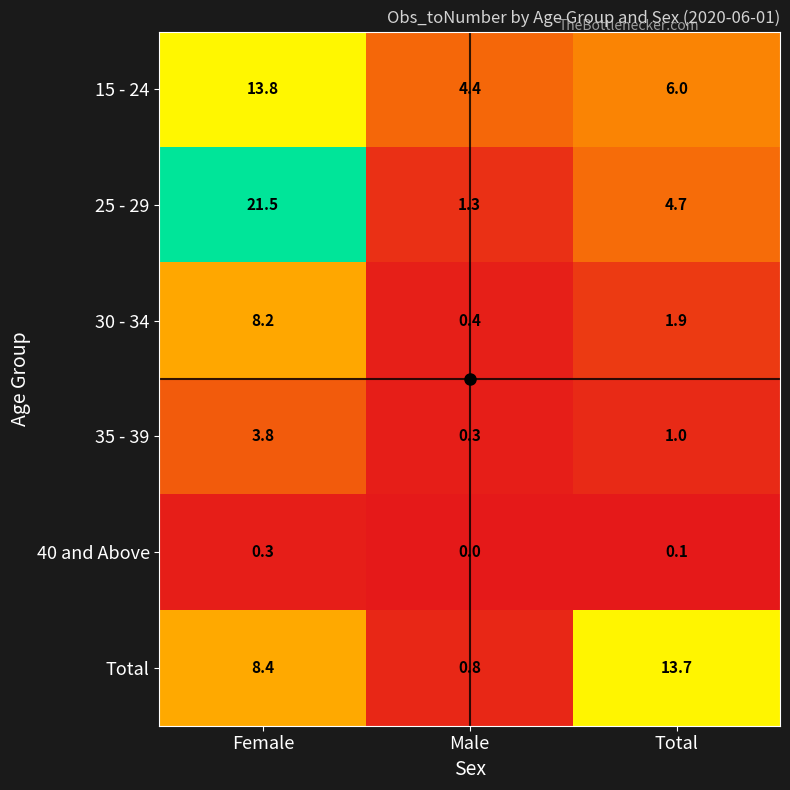

Which series has the largest total across all categories?

25 - 29